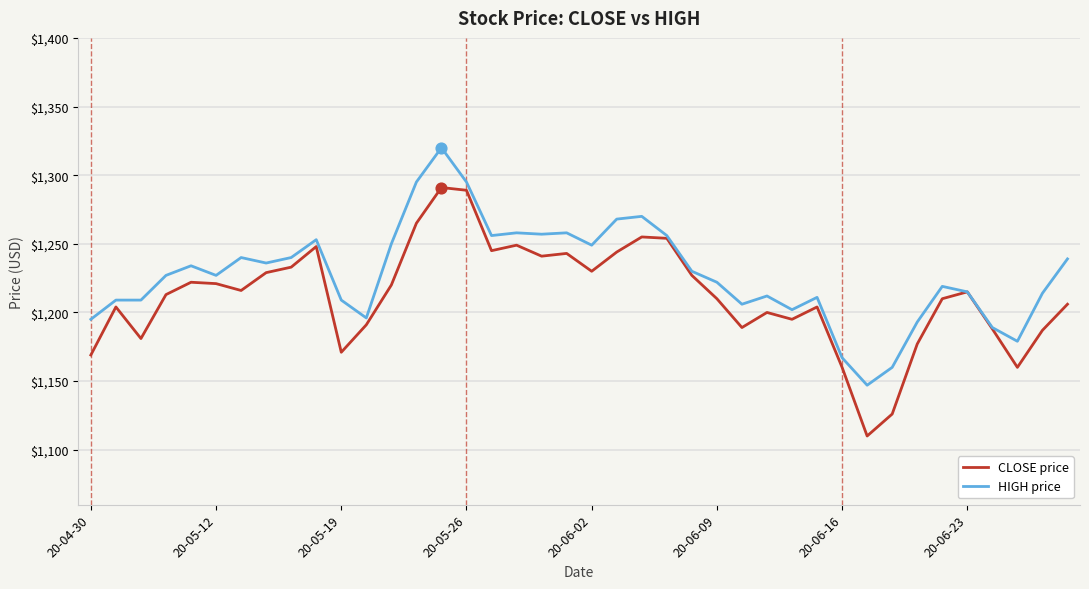

Which series has the largest total across all categories?

HIGH price